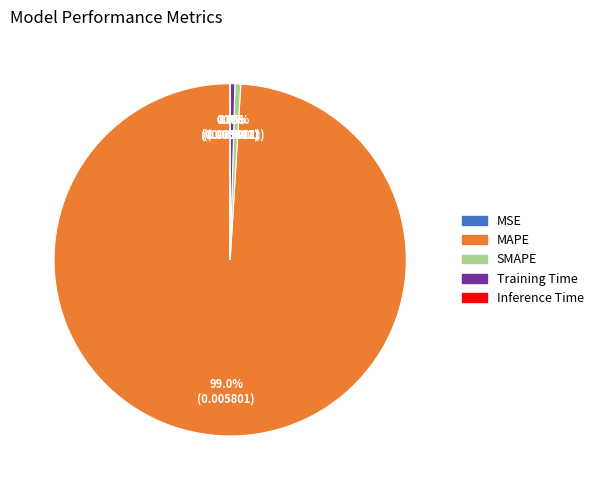

Combined, do Training Time and SMAPE account for over 50%?

No